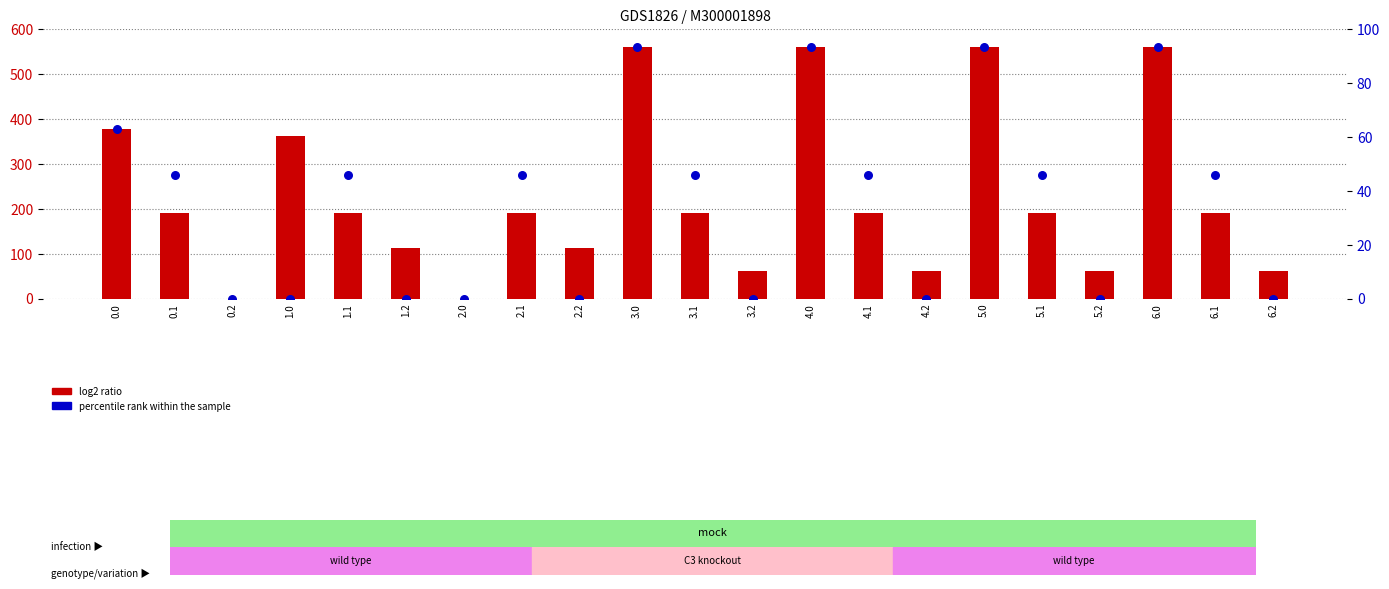

At how many categories does at least one series exceed 339?

6